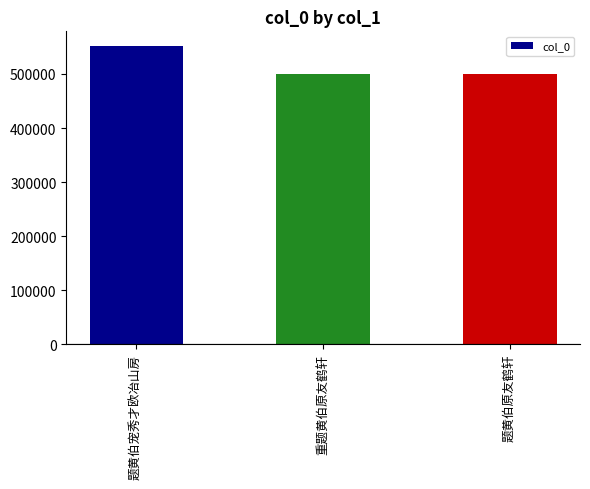

What is the label of the 2nd bar from the left?

重题黄伯原友鹤轩